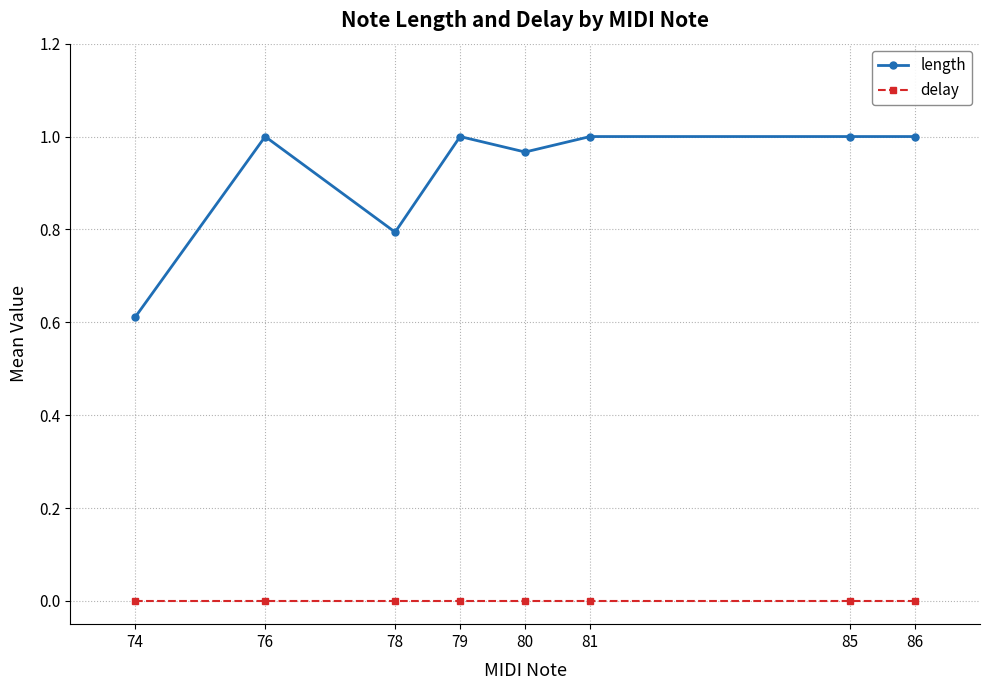

What is the value of the length point at the 1st from the left?

0.6